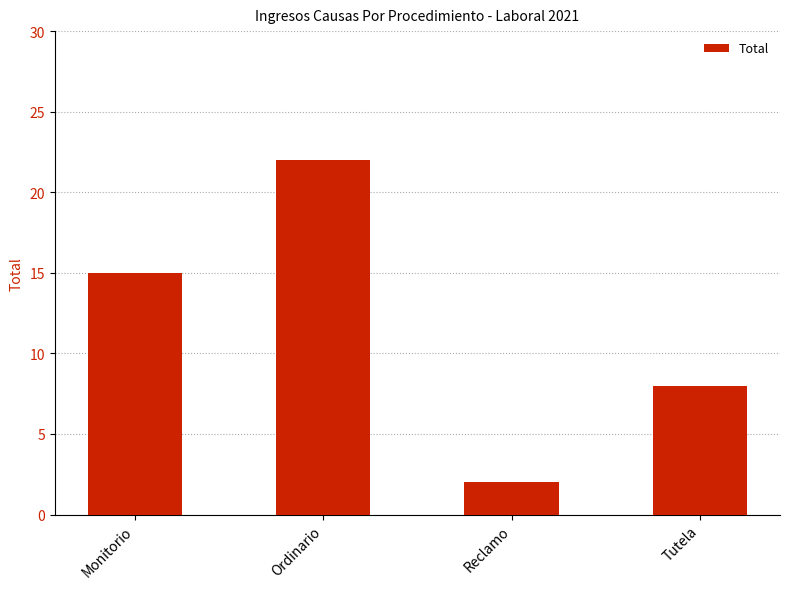

What is the change in value from Ordinario to Tutela?

-14